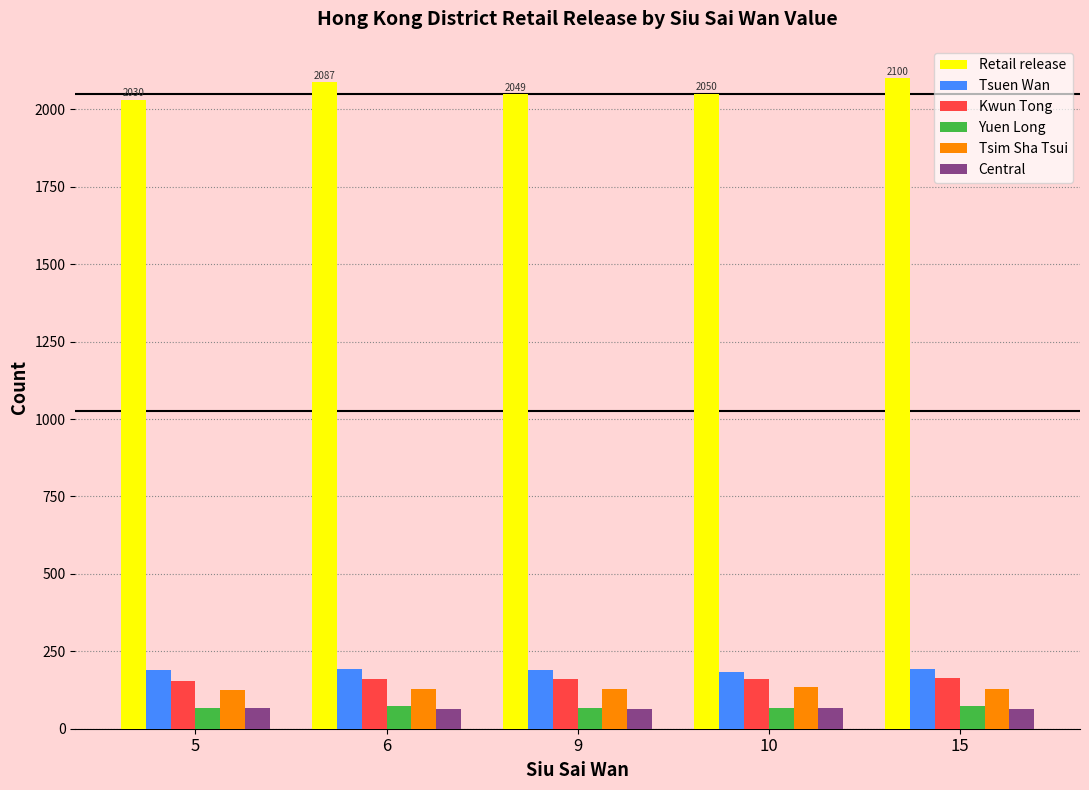

Is the value of Retail release at 9 greater than the value of Yuen Long at 10?

Yes